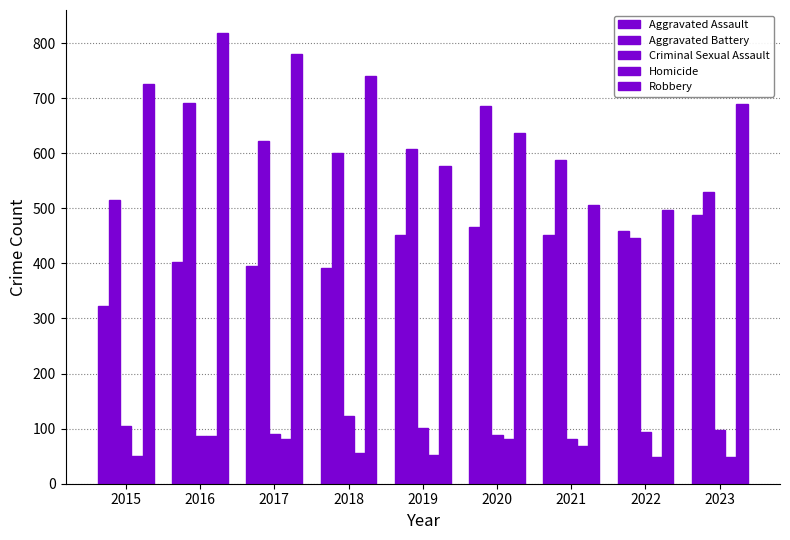

At which label does Criminal Sexual Assault first exceed 93?

2015